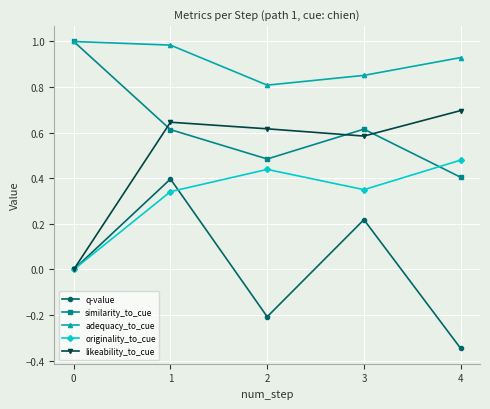

Between 0 and 1, which series saw the biggest shift?

likeability_to_cue